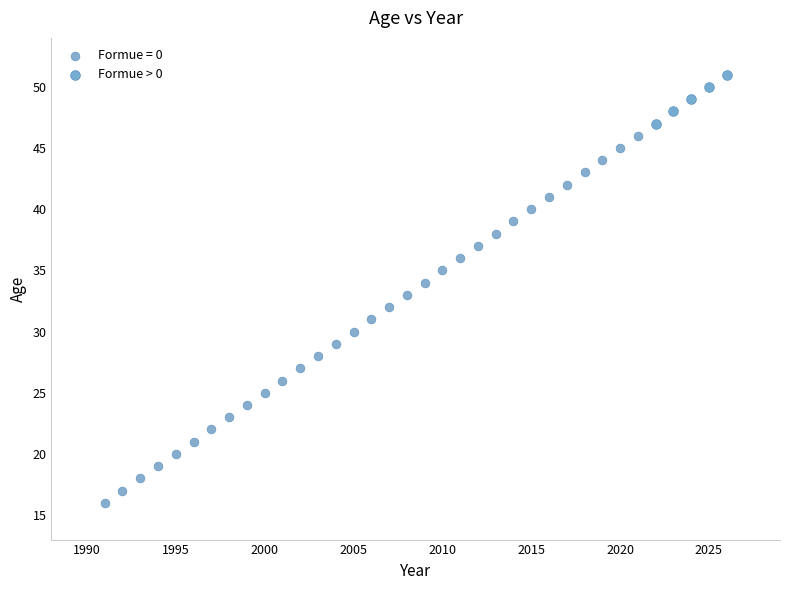

Which series reaches the minimum Y coordinate?

Formue = 0